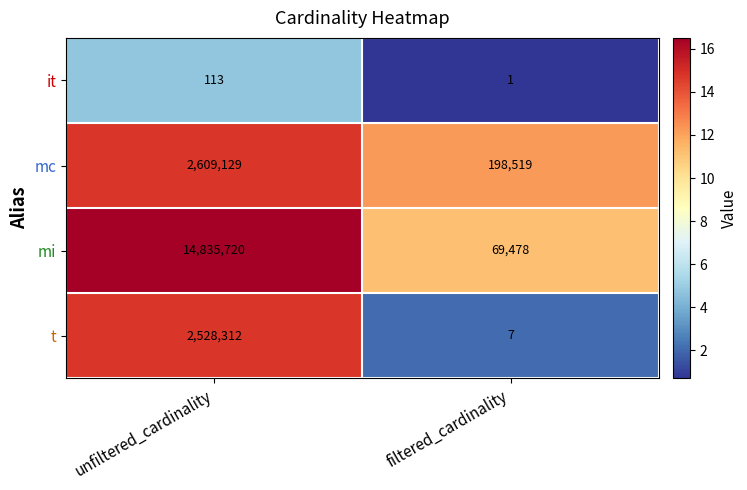

Which series has the largest range (max minus min)?

mi